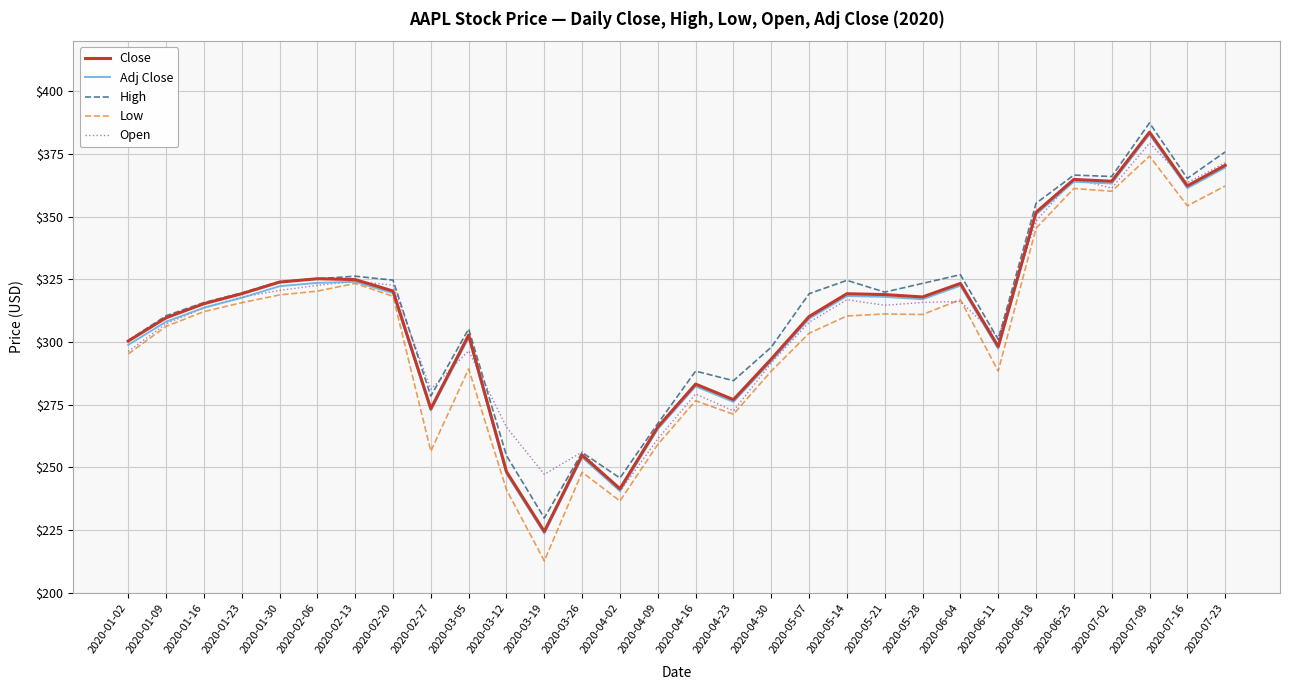

Which series has the largest range (max minus min)?

Low